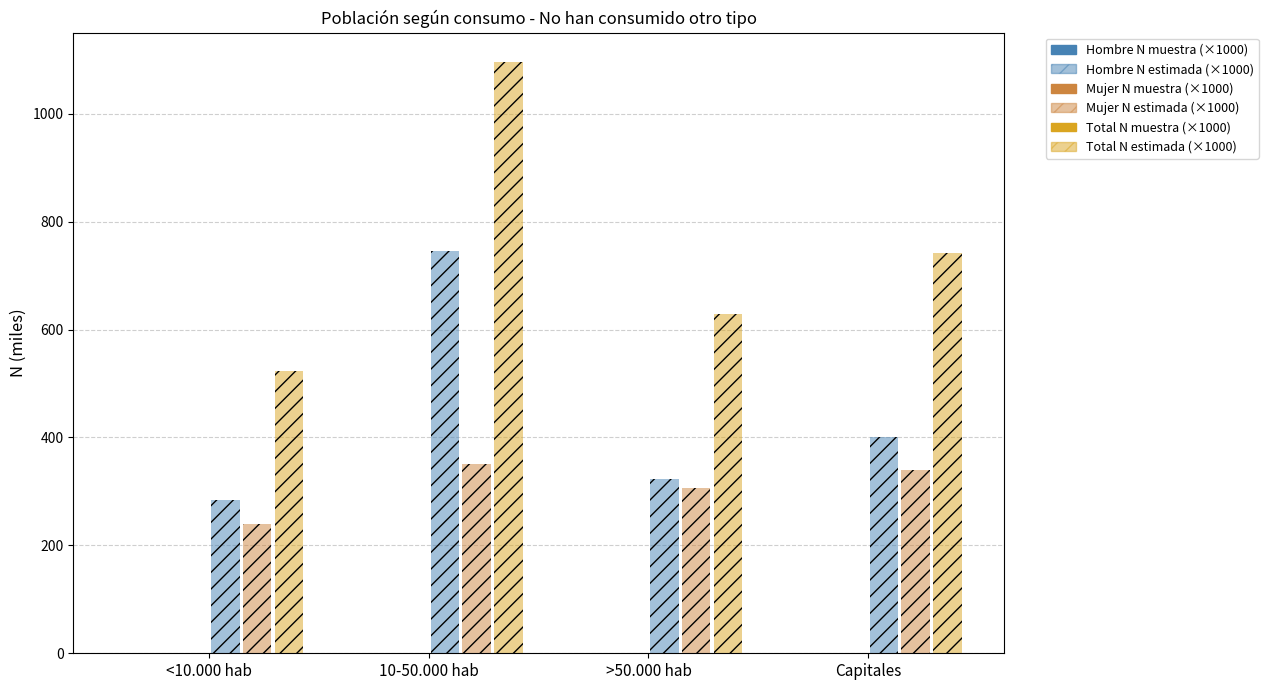

What position from the left is <10.000 hab?

1